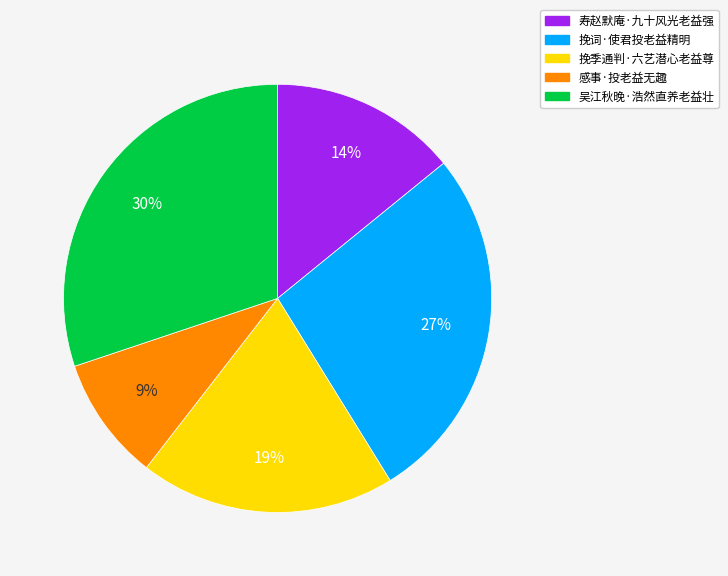

Is there any slice that represents more than half of the pie?

No